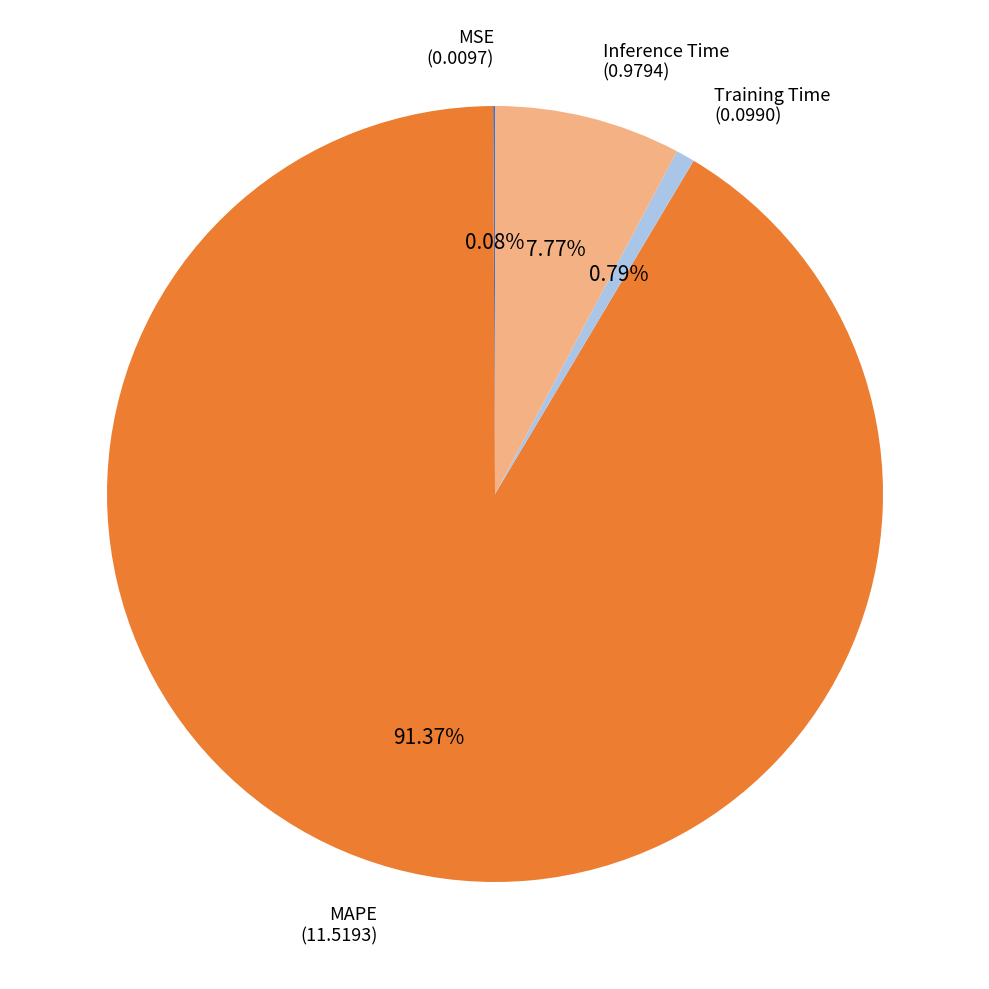

Does MAPE account for over 50% of the chart?

Yes